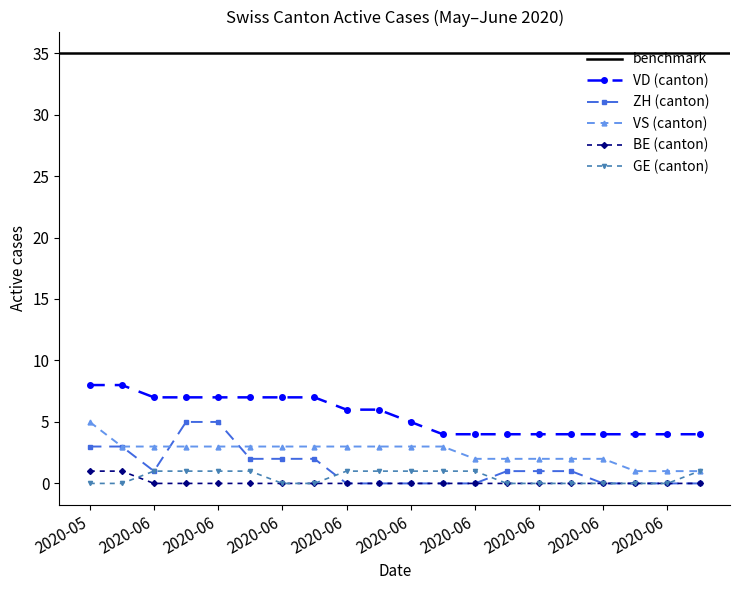

What is the spread (max minus min) of values at 2020-06-19?

4